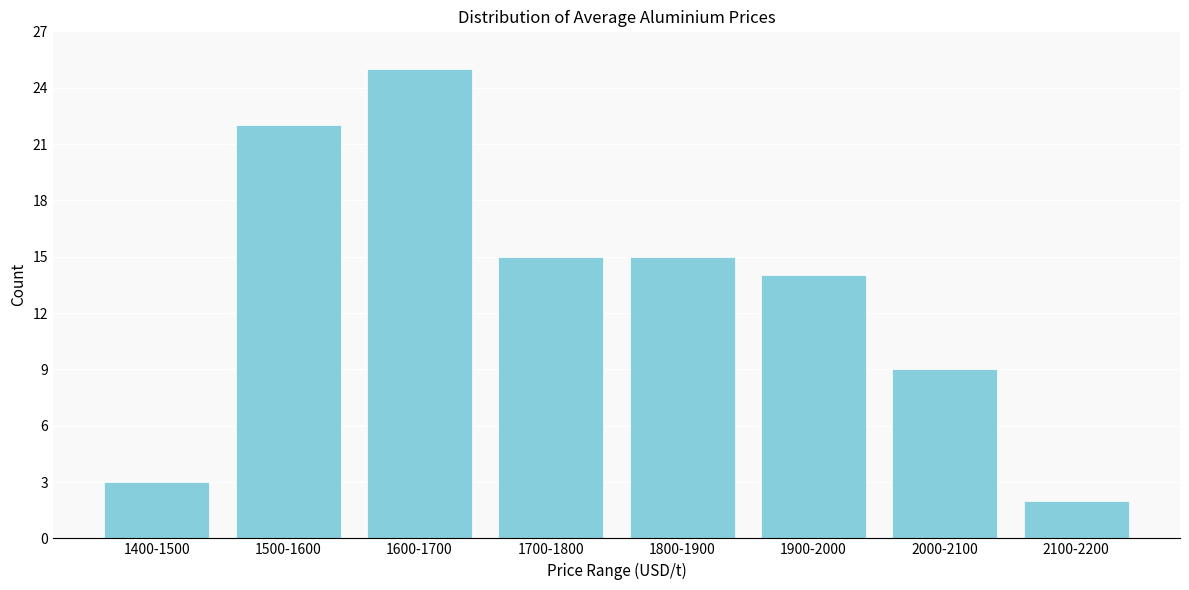

Reading left to right, list all the values displayed in this chart.

1400-1500=3	1500-1600=22	1600-1700=25	1700-1800=15	1800-1900=15	1900-2000=14	2000-2100=9	2100-2200=2